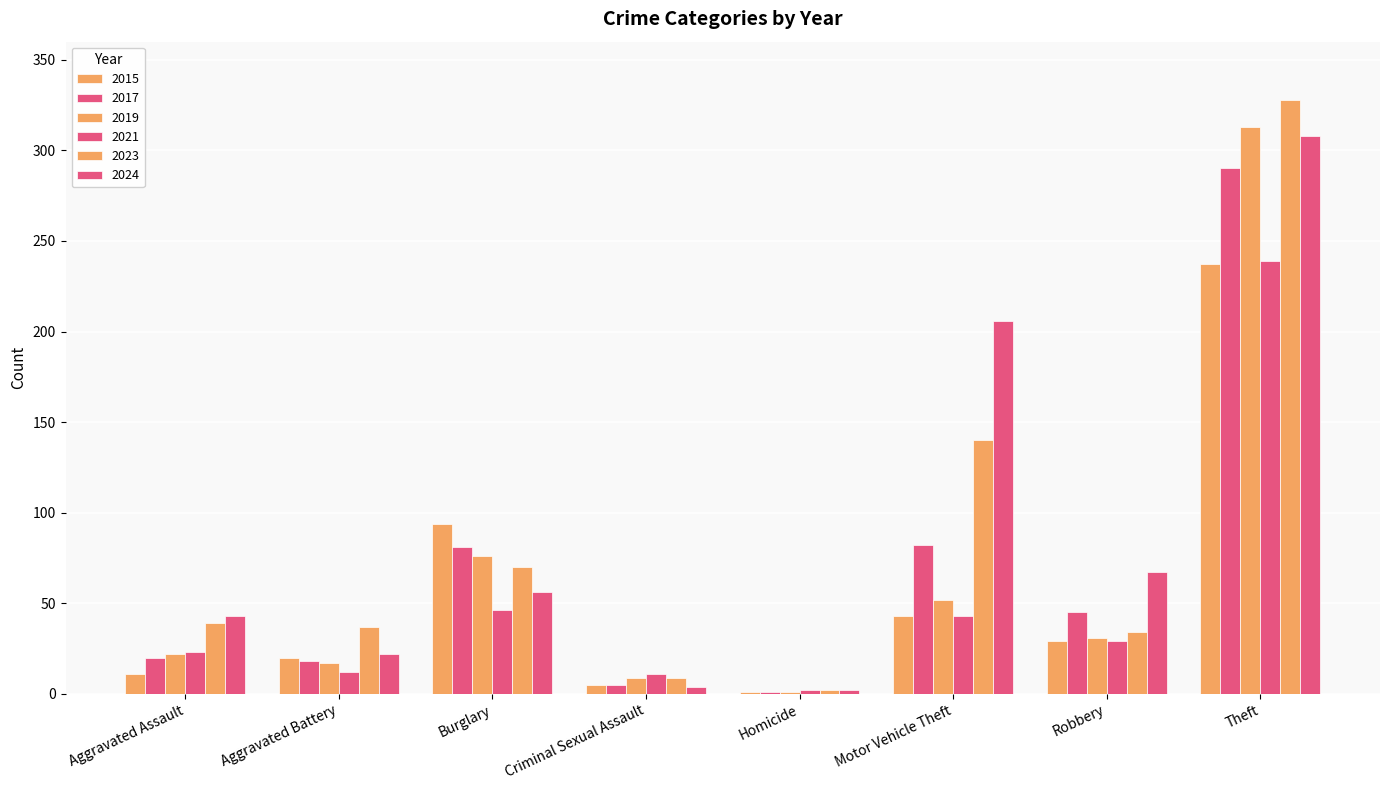

Are the bars grouped side by side (vs. stacked)?

Yes